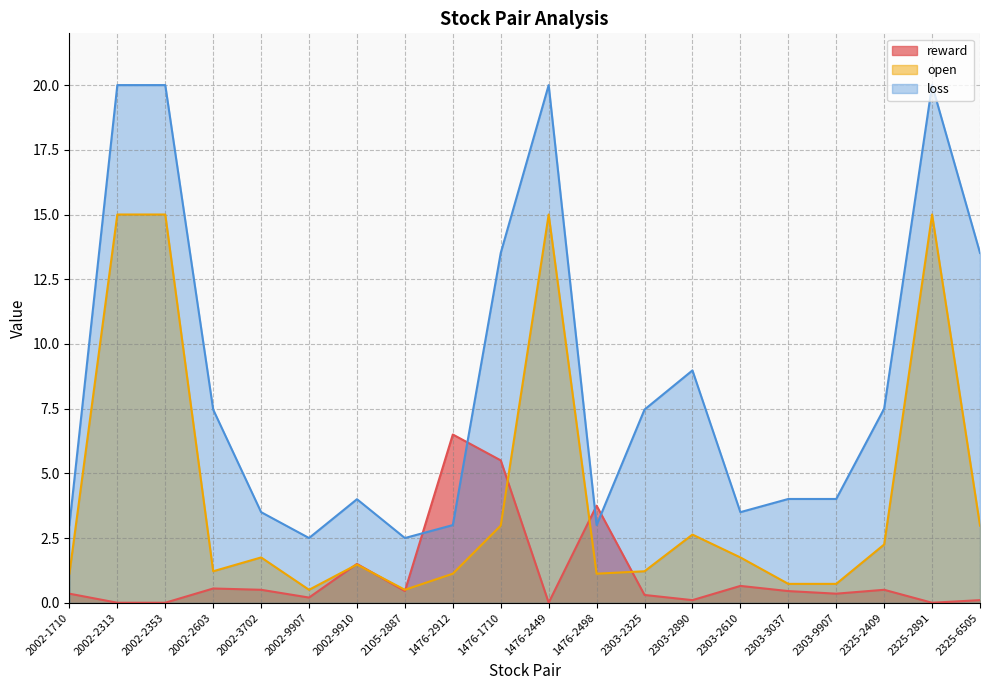

What is the difference between the second highest and minimum values in the open series?

14.5